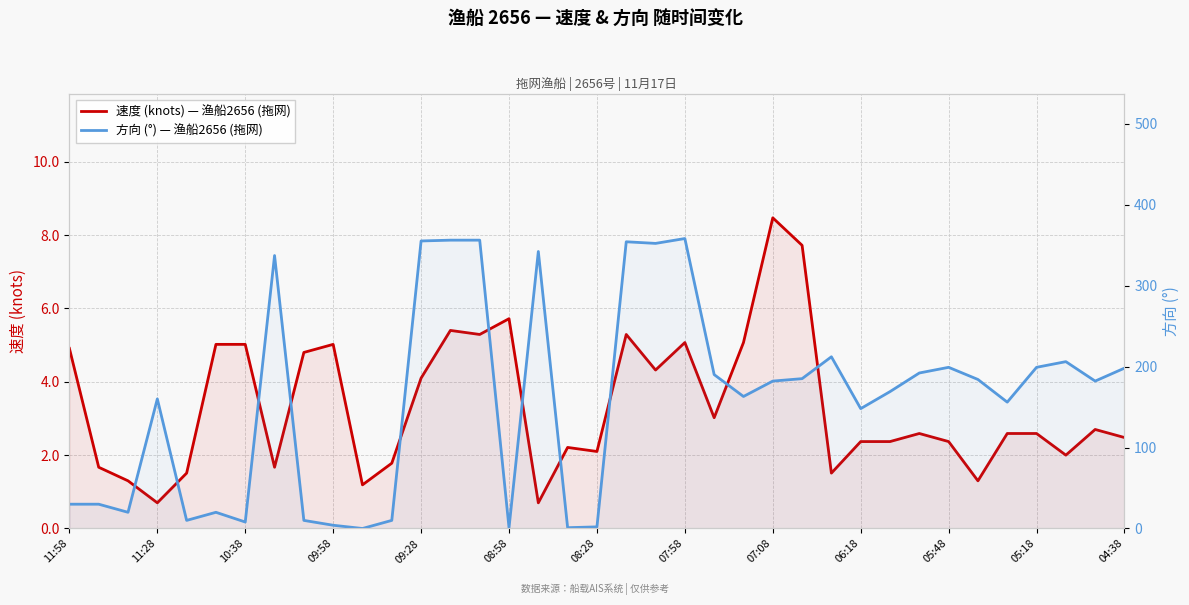

At how many categories does at least one series exceed 228?

8